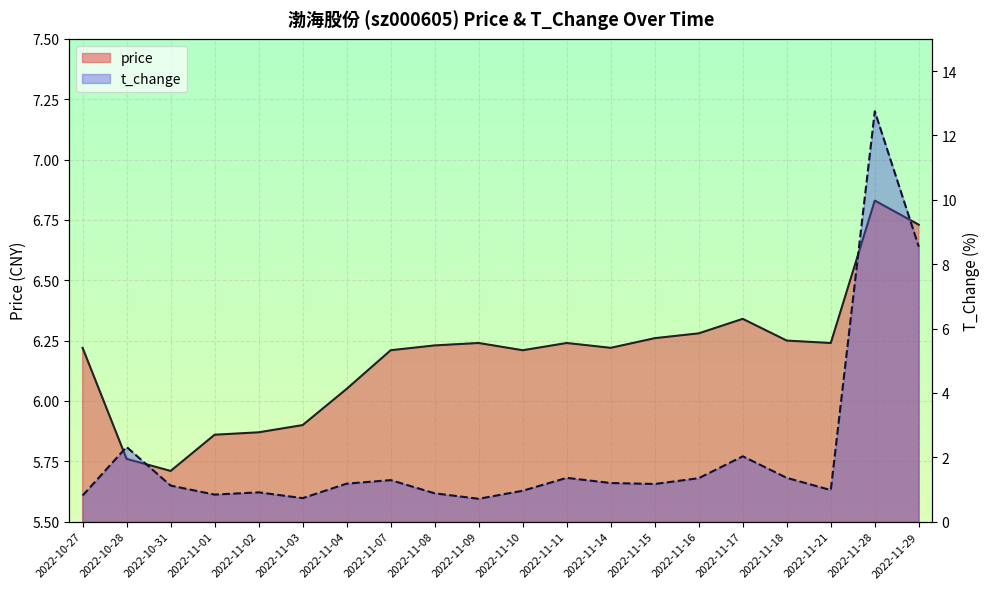

True or false: t_change has more than 1 points higher than both neighbors.

True